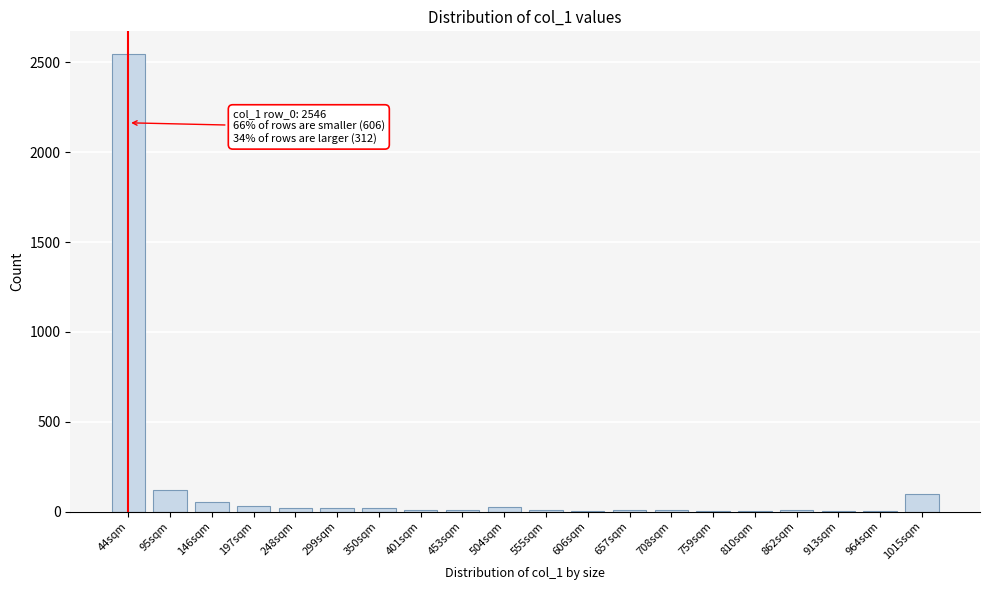

The chart shows a value of 11 at 401sqm. True or false?

True